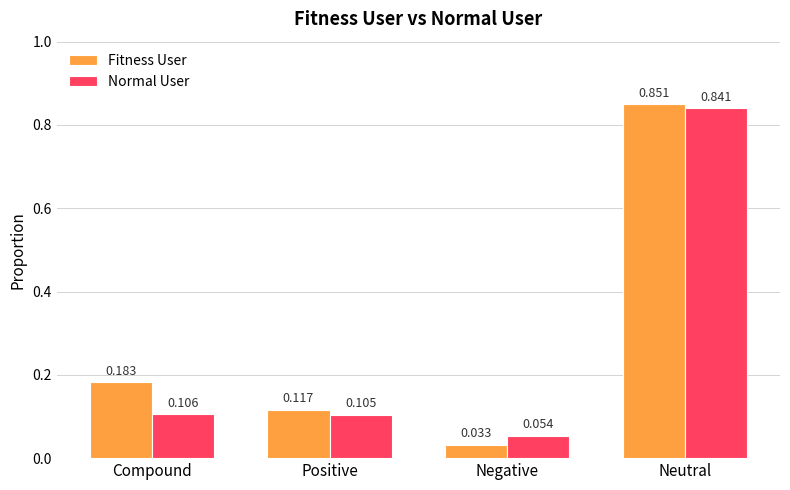

What is the difference between the Fitness User values at Positive and Neutral?

0.7